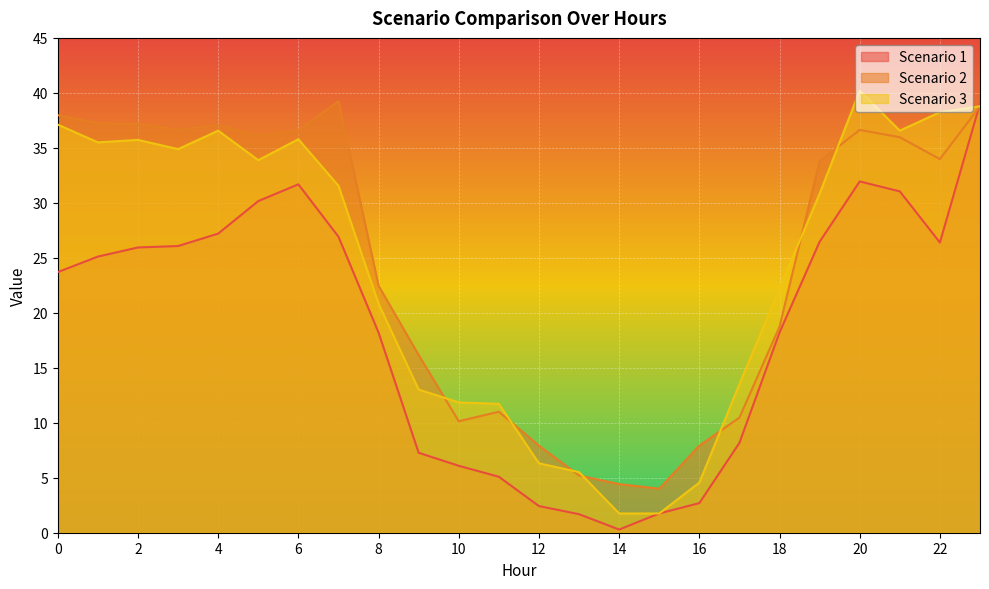

At 19, list the series in order from largest to smallest.

Scenario 2, Scenario 3, Scenario 1